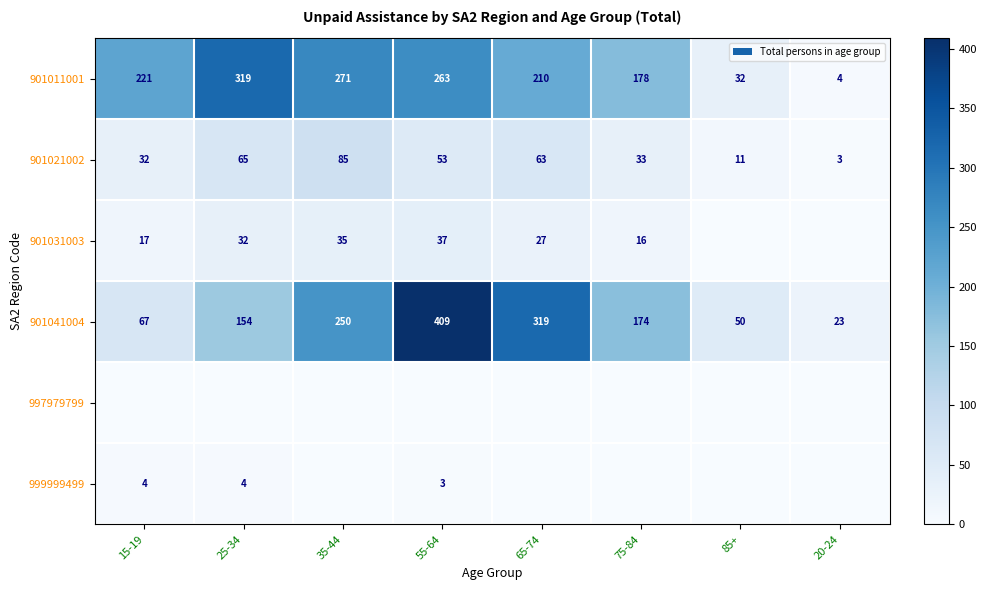

The value of 901041004 at 35-44 is 52. True or false?

False